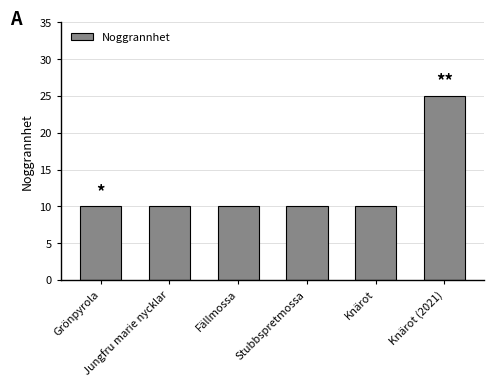

What is the difference between the maximum and minimum values?

15